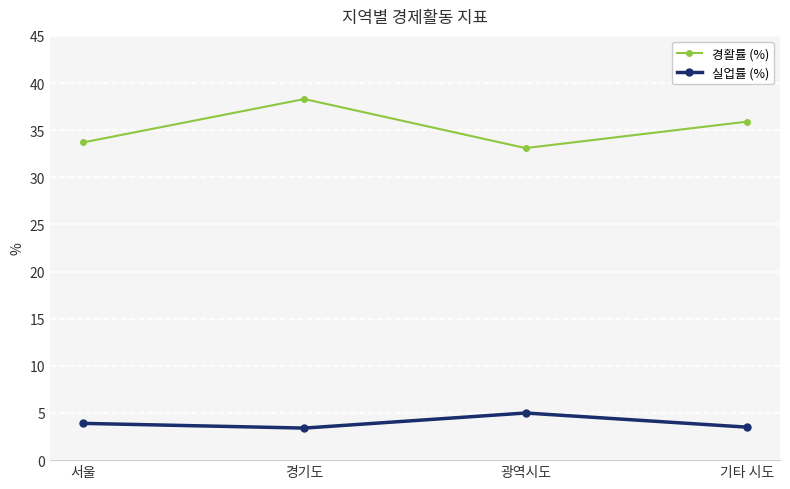

At which label does 경활률 (%) reach its minimum?

광역시도